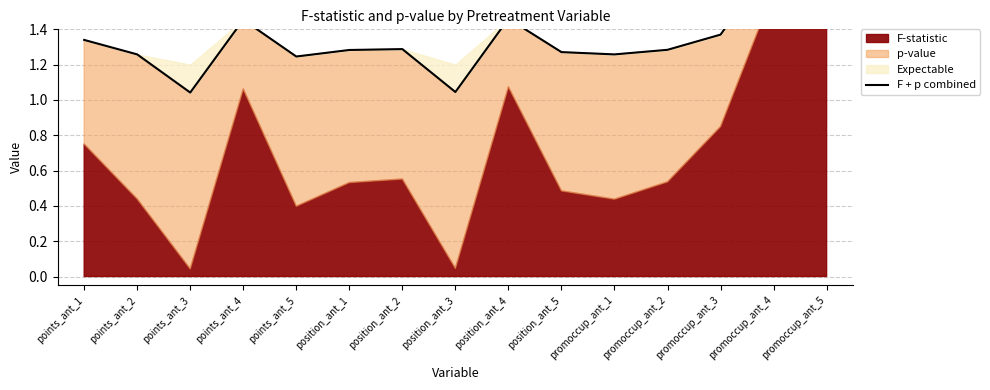

The value at promoccup_ant_1 is 0.8. True or false?

False